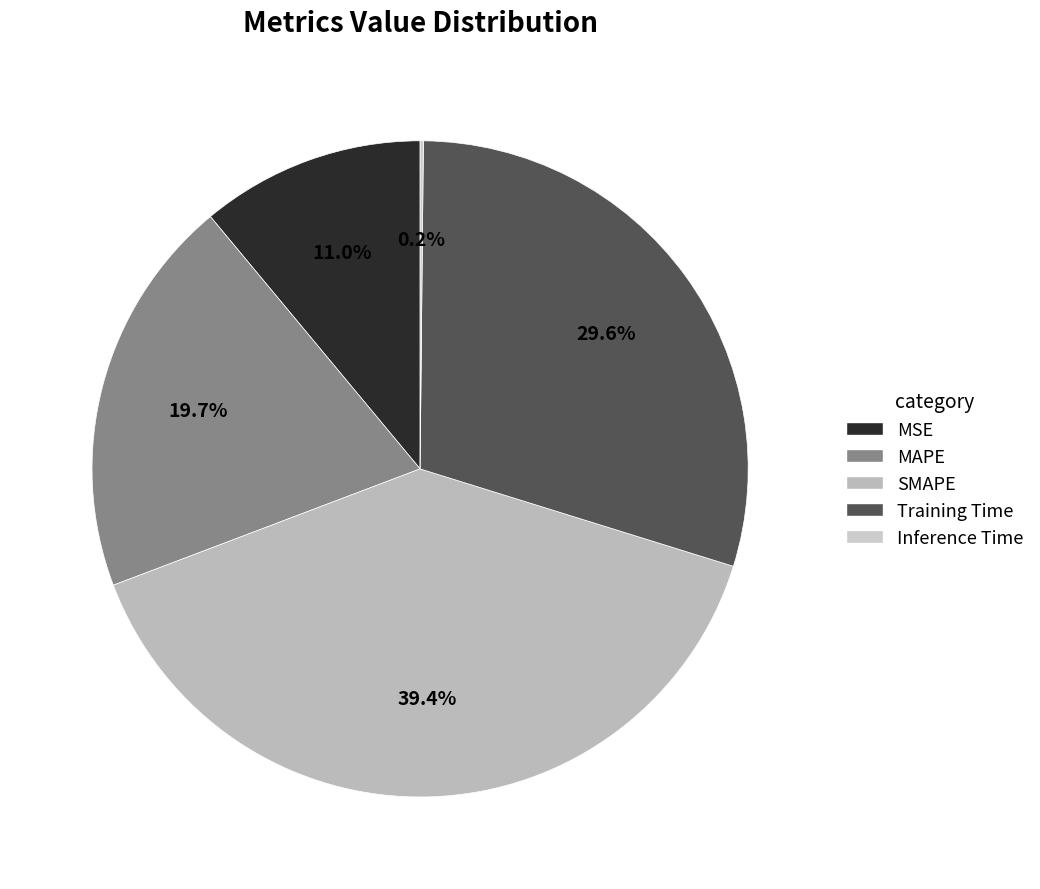

Which slice is the largest?

SMAPE